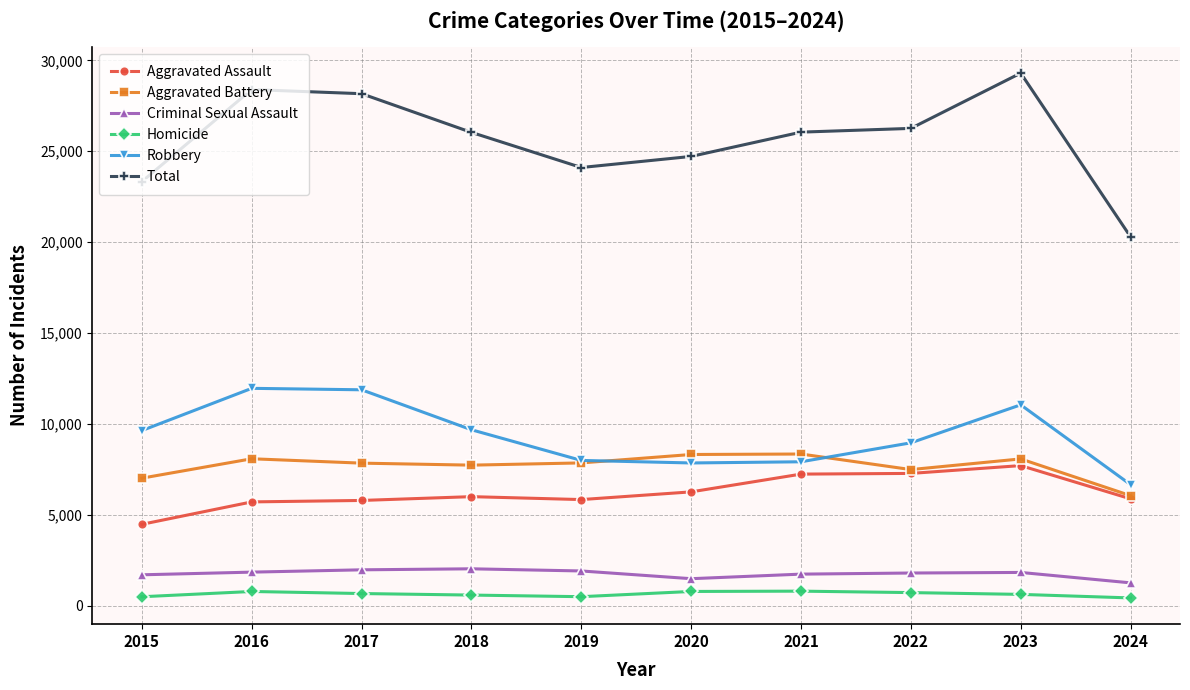

Which category has the highest value across all series?

2023